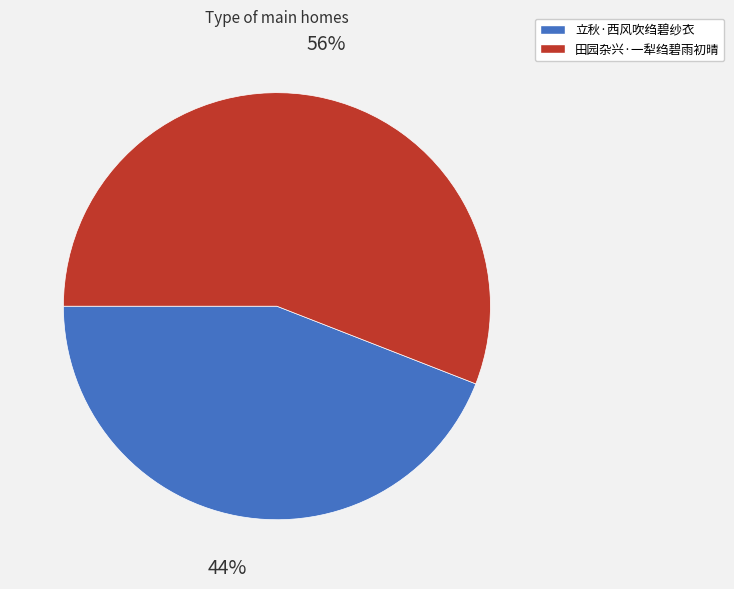

To the nearest percent, what portion does 立秋·西风吹绉碧纱衣 represent?

44%